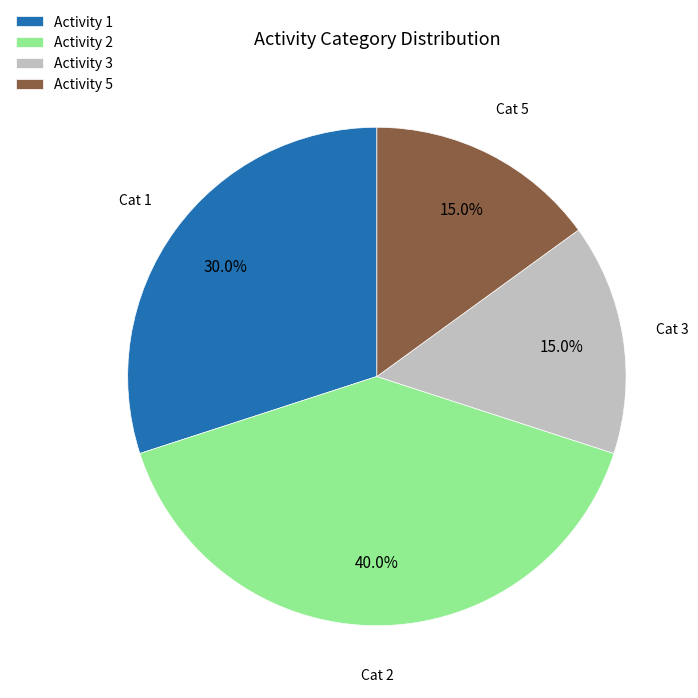

Which slice is the largest?

Activity 2